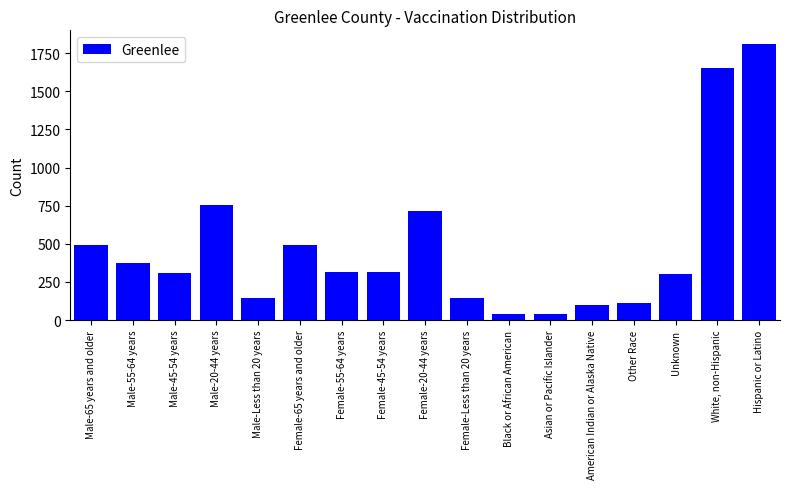

What is the greatest value displayed?

1810